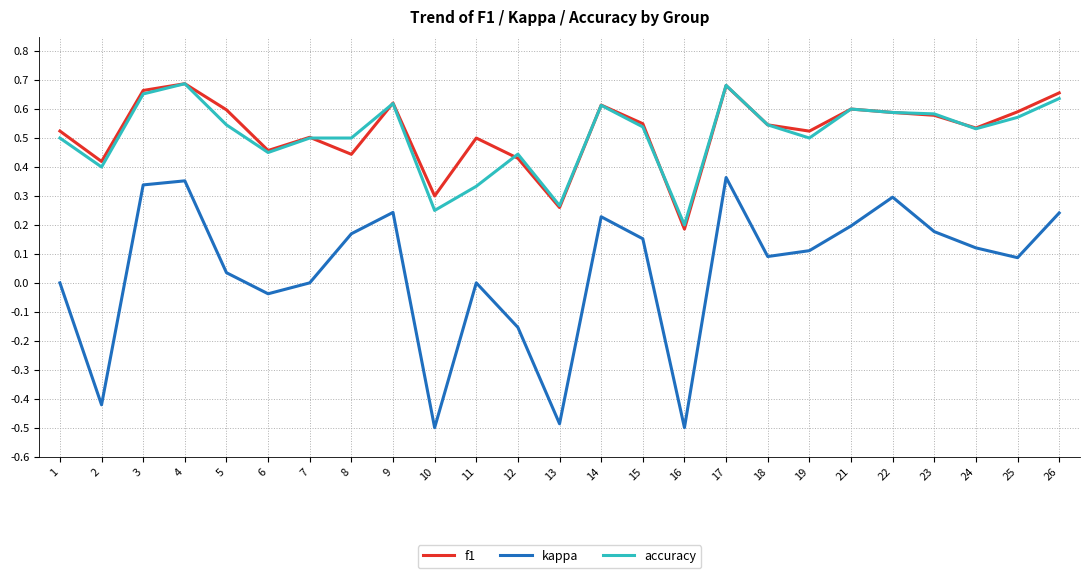

What is the spread (max minus min) of values at 10?

0.8